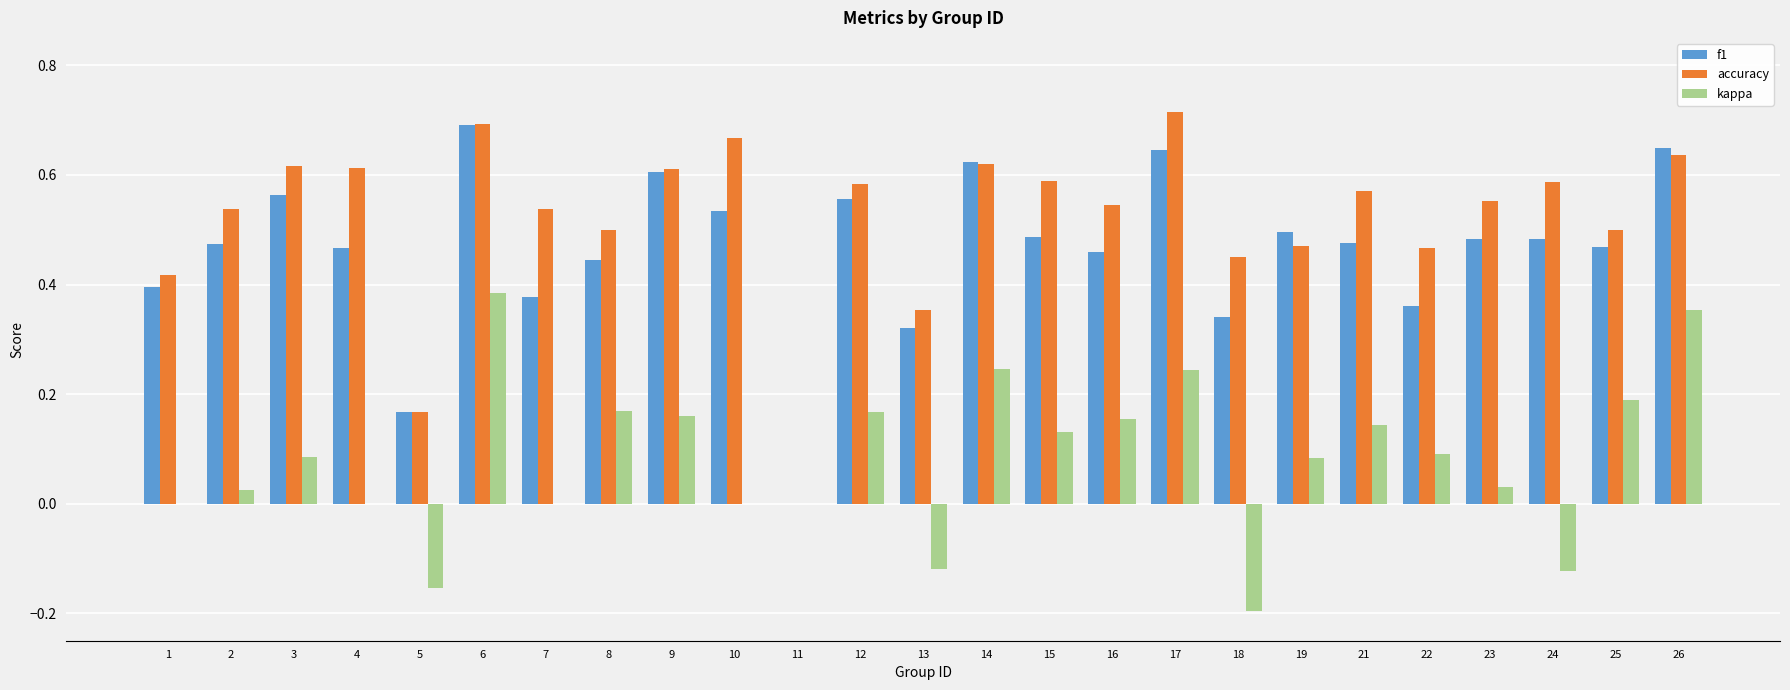

How many groups of bars are there?

25